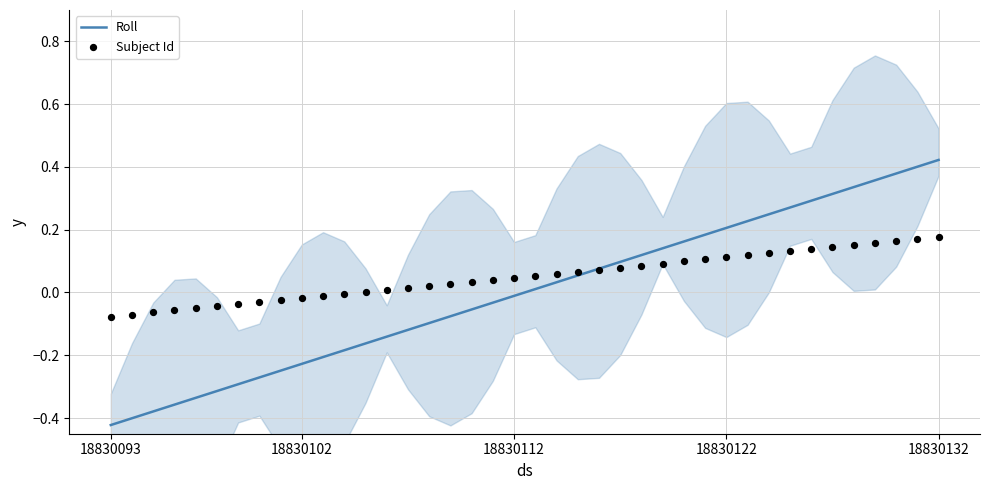

Is the value of Subject Id at 38 greater than the value of Roll at 20?

Yes